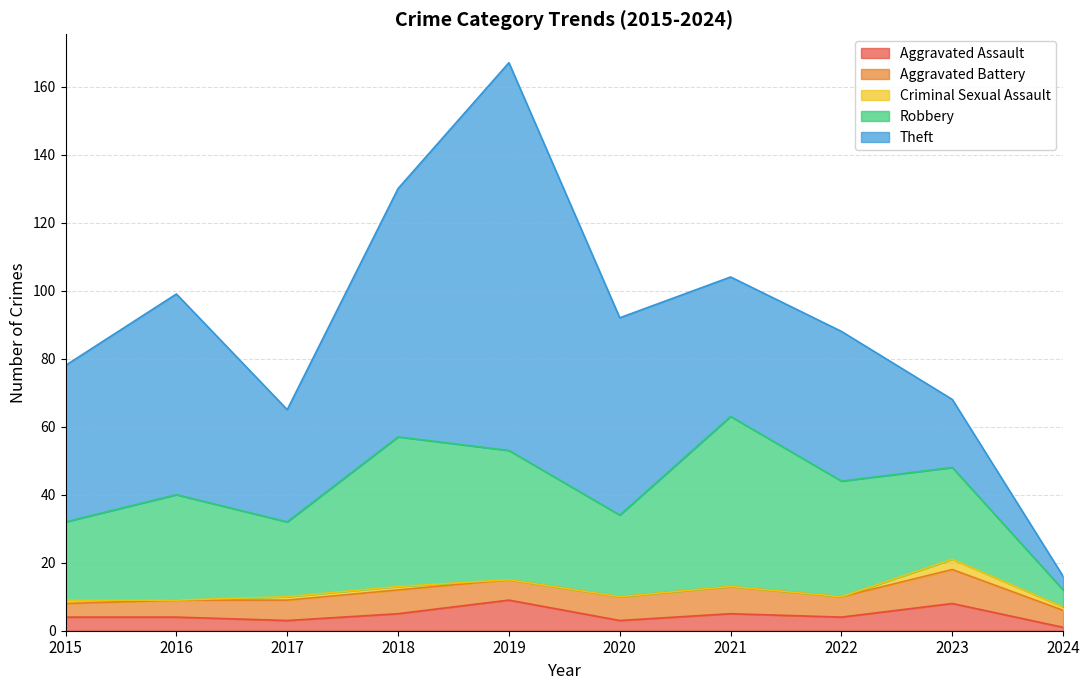

What is the difference between the maximum and minimum values in the Aggravated Battery series?

6